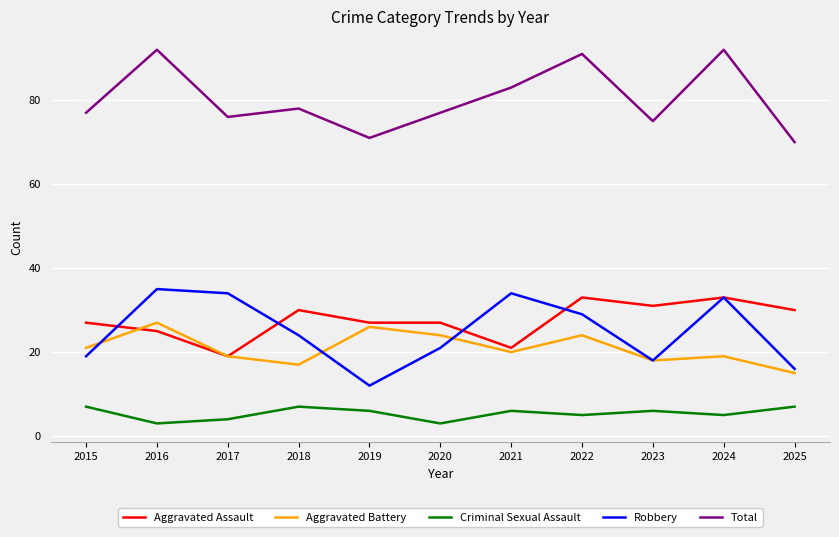

Reading right to left, what are all the values shown in this chart?

Aggravated Assault: 2025=30	2024=33	2023=31	2022=33	2021=21	2020=27	2019=27	2018=30	2017=19	2016=25	2015=27
Aggravated Battery: 2025=15	2024=19	2023=18	2022=24	2021=20	2020=24	2019=26	2018=17	2017=19	2016=27	2015=21
Criminal Sexual Assault: 2025=7	2024=5	2023=6	2022=5	2021=6	2020=3	2019=6	2018=7	2017=4	2016=3	2015=7
Robbery: 2025=16	2024=33	2023=18	2022=29	2021=34	2020=21	2019=12	2018=24	2017=34	2016=35	2015=19
Total: 2025=70	2024=92	2023=75	2022=91	2021=83	2020=77	2019=71	2018=78	2017=76	2016=92	2015=77